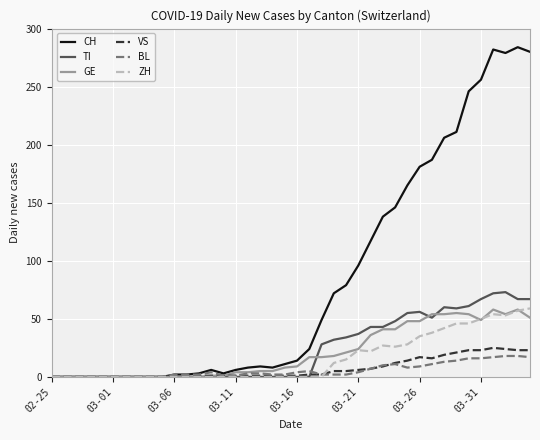

Which series has the widest spread of values?

CH